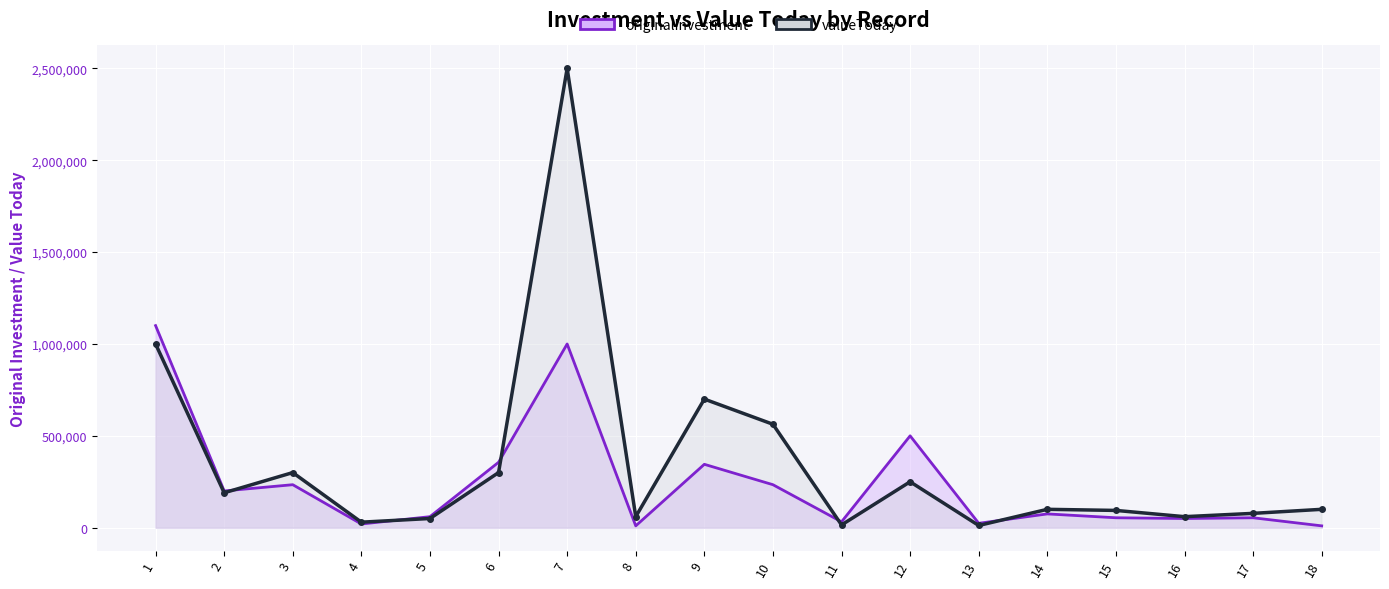

What is the value of the originalInvestment point at the 15th from the left?

54000